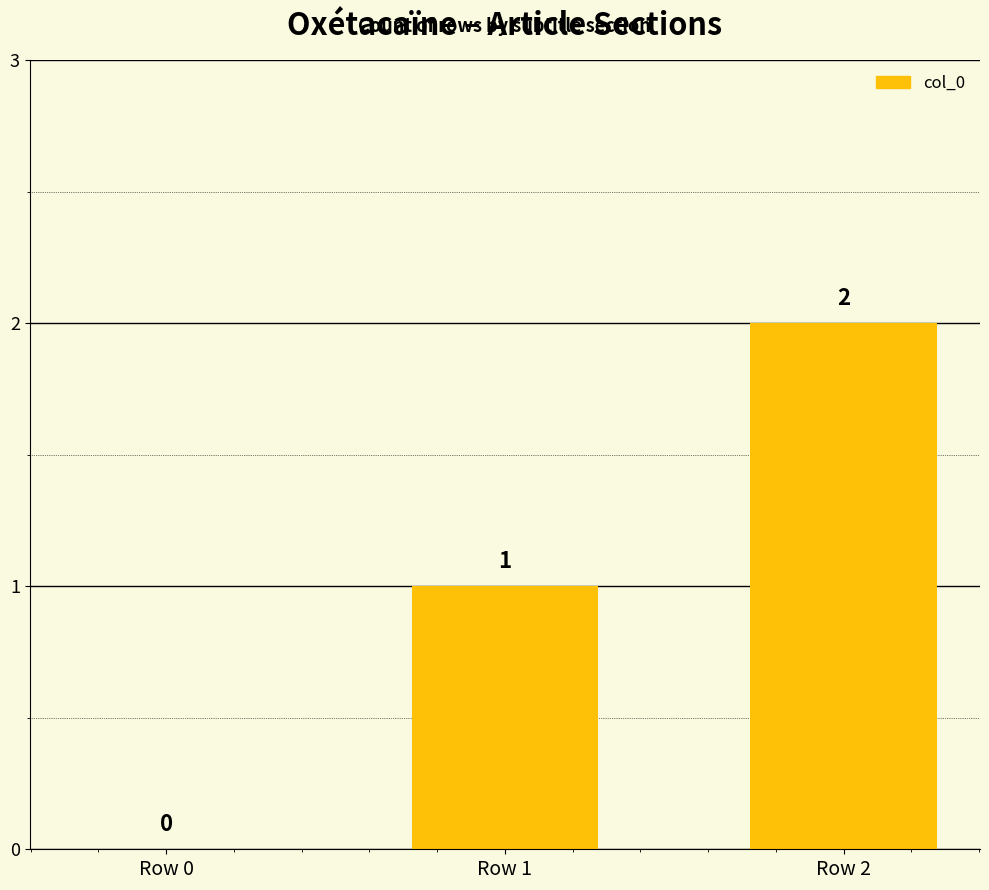

How many series are shown in this chart?

1